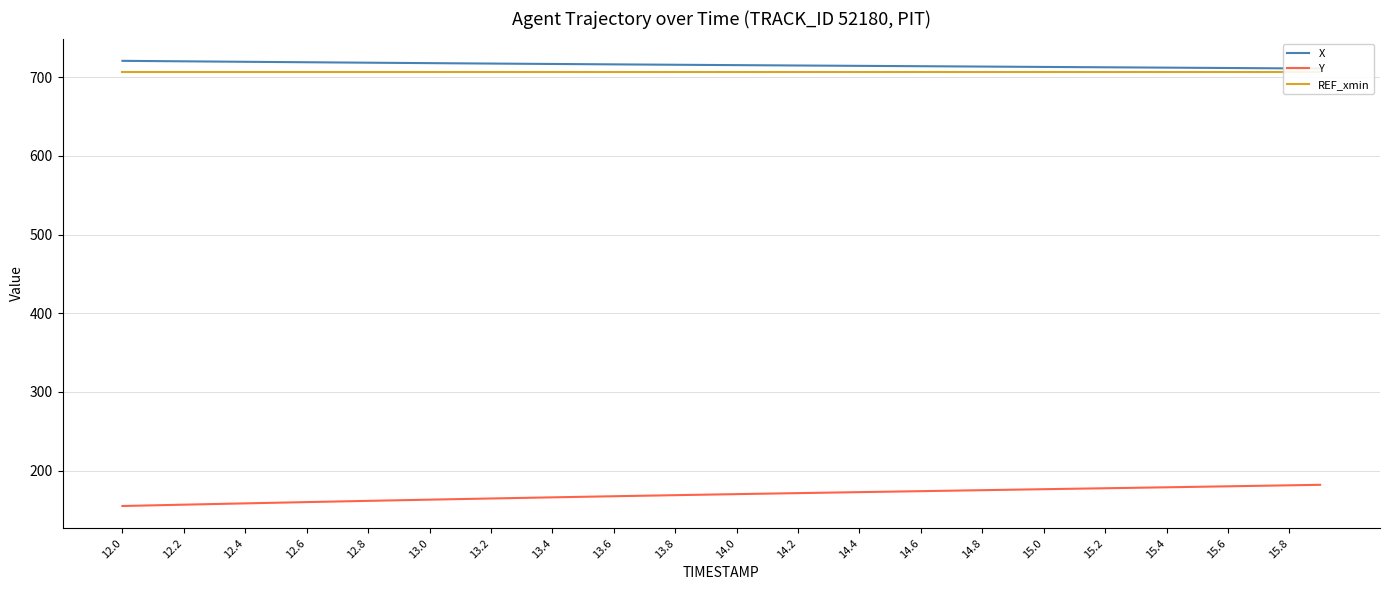

At how many categories does at least one series exceed 168?

40